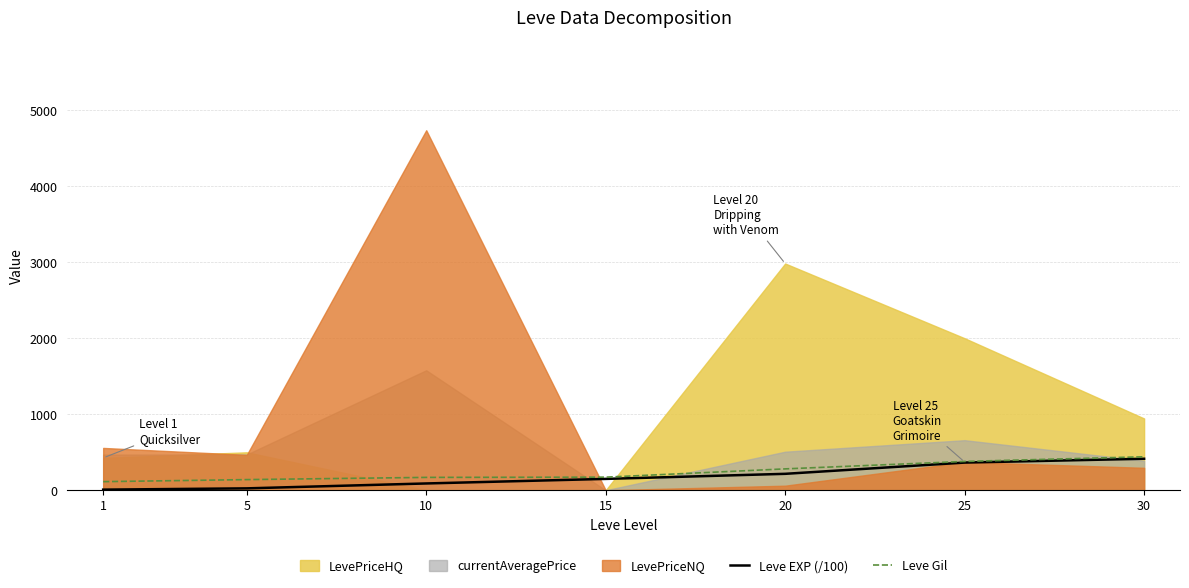

What is the value of the Leve EXP (/100) point at the 5th from the left?

216.0